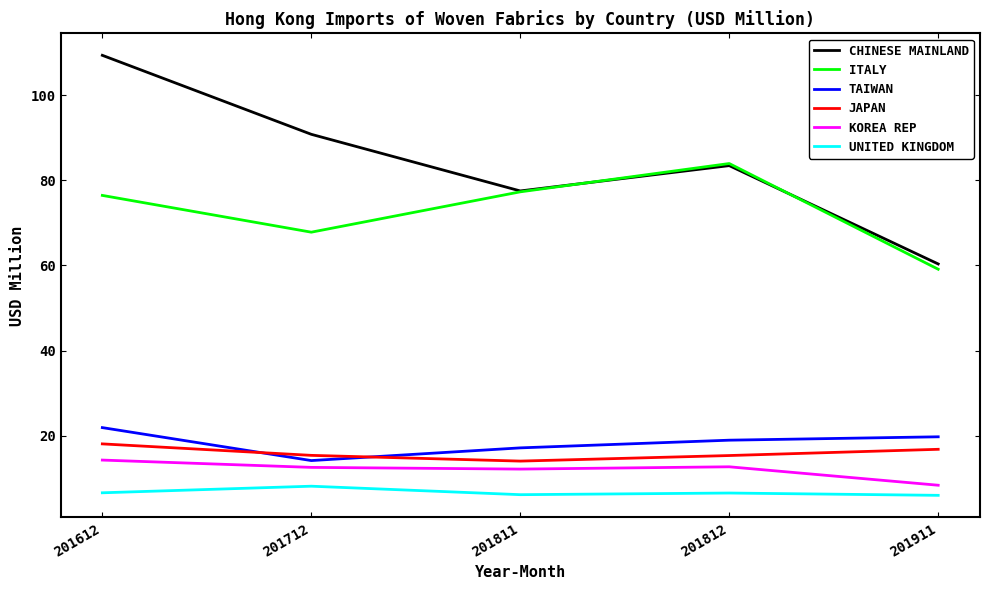

What is the difference between the highest and lowest values at 201812?

77.5